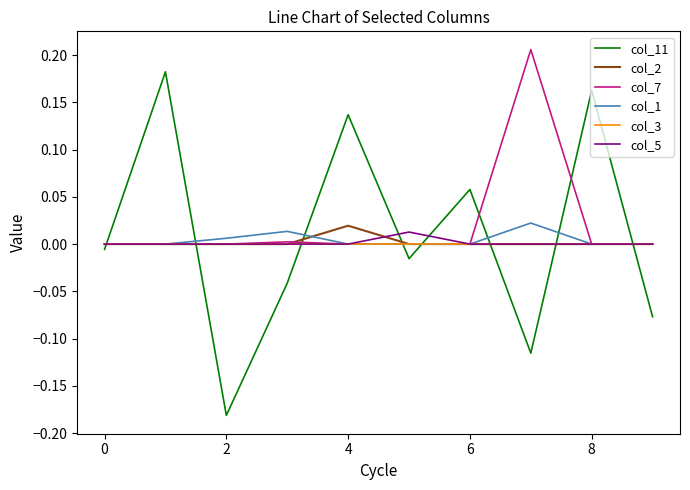

Which series has the widest spread of values?

col_11